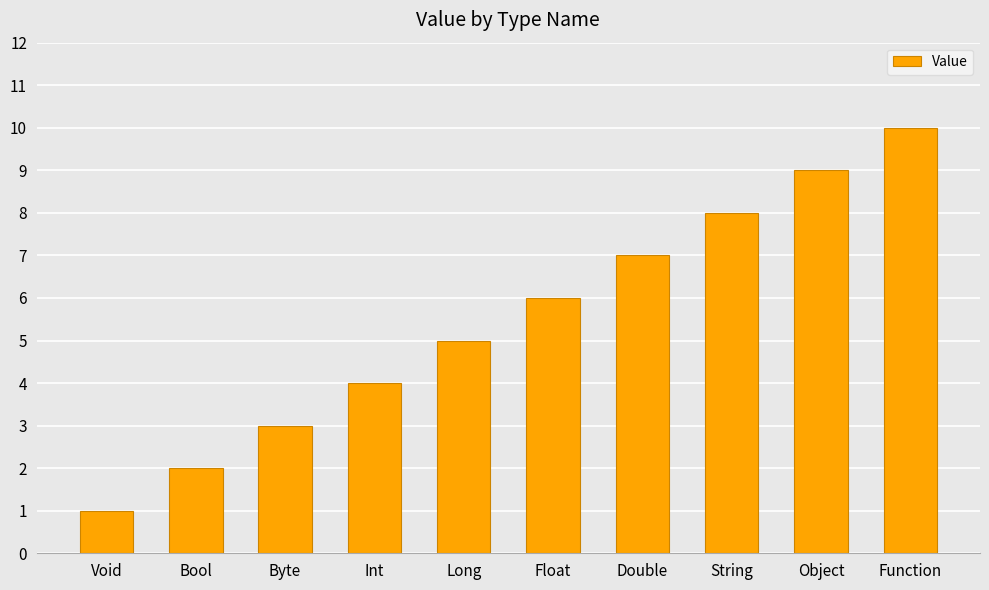

What is the value of the 2nd bar from the left?

2